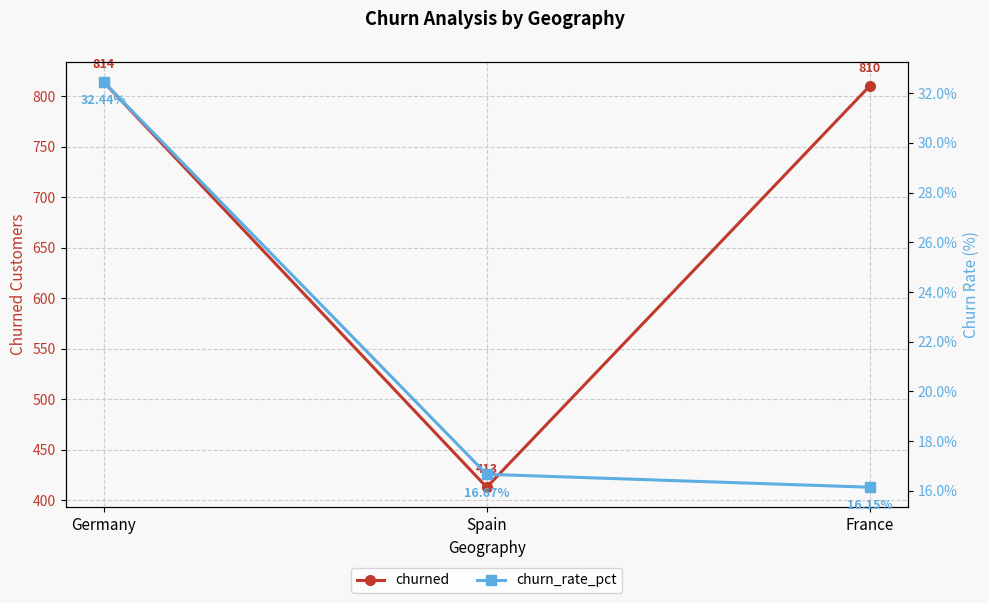

Rank the series by their maximum value, from highest to lowest.

churned, churn_rate_pct